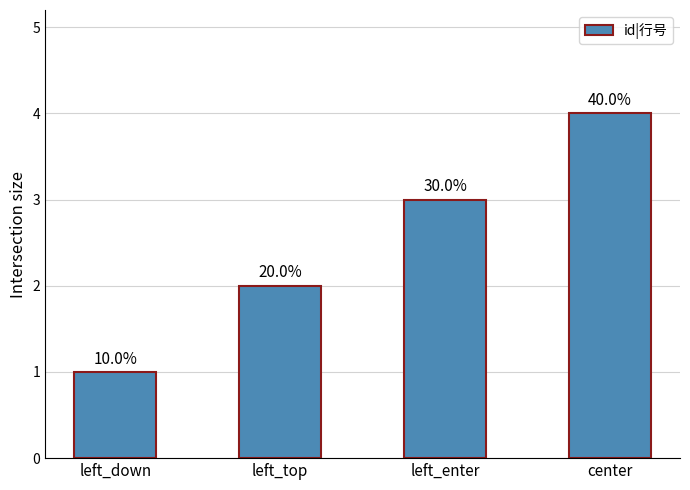

Does the chart contain any negative values?

No